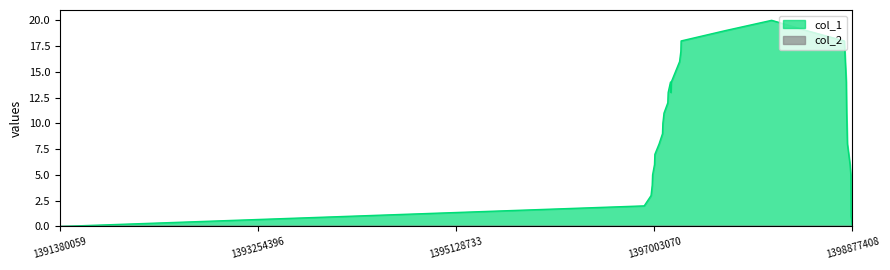

True or false: the data shows 0 at 28.

False